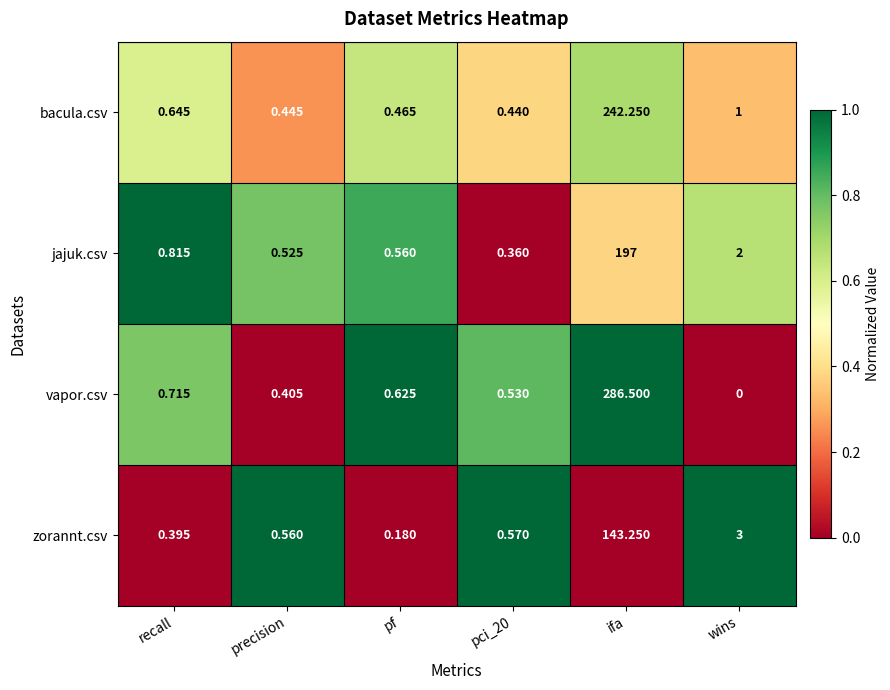

Where is jajuk.csv nearest to the value 98?

wins